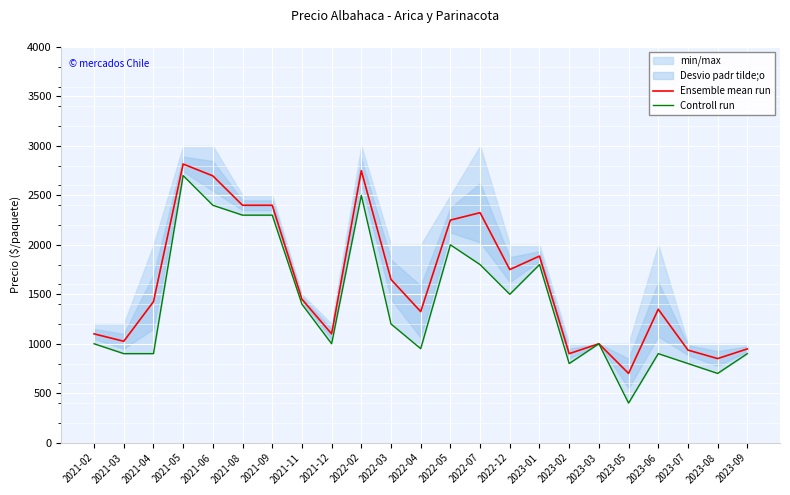

Which has a higher value, 2023-01 or 2022-02?

2022-02